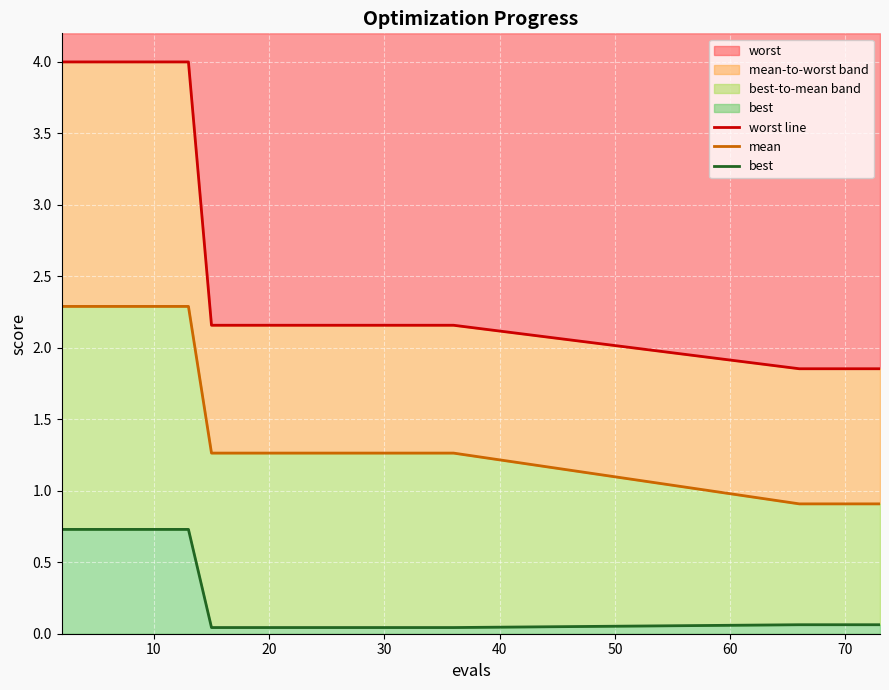

True or false: worst has a value of 4.0 at 10.

True